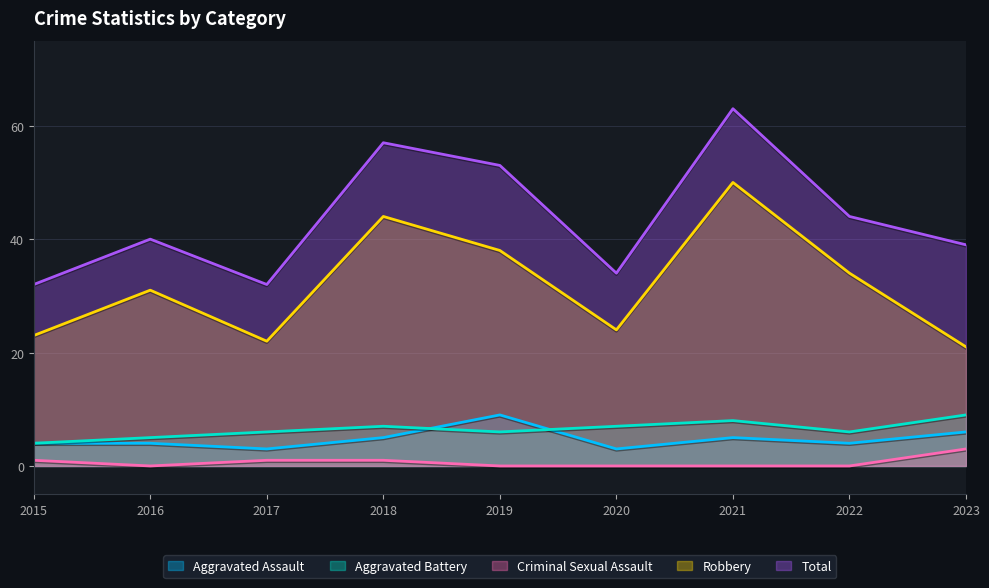

Does the chart have visible grid lines?

Yes